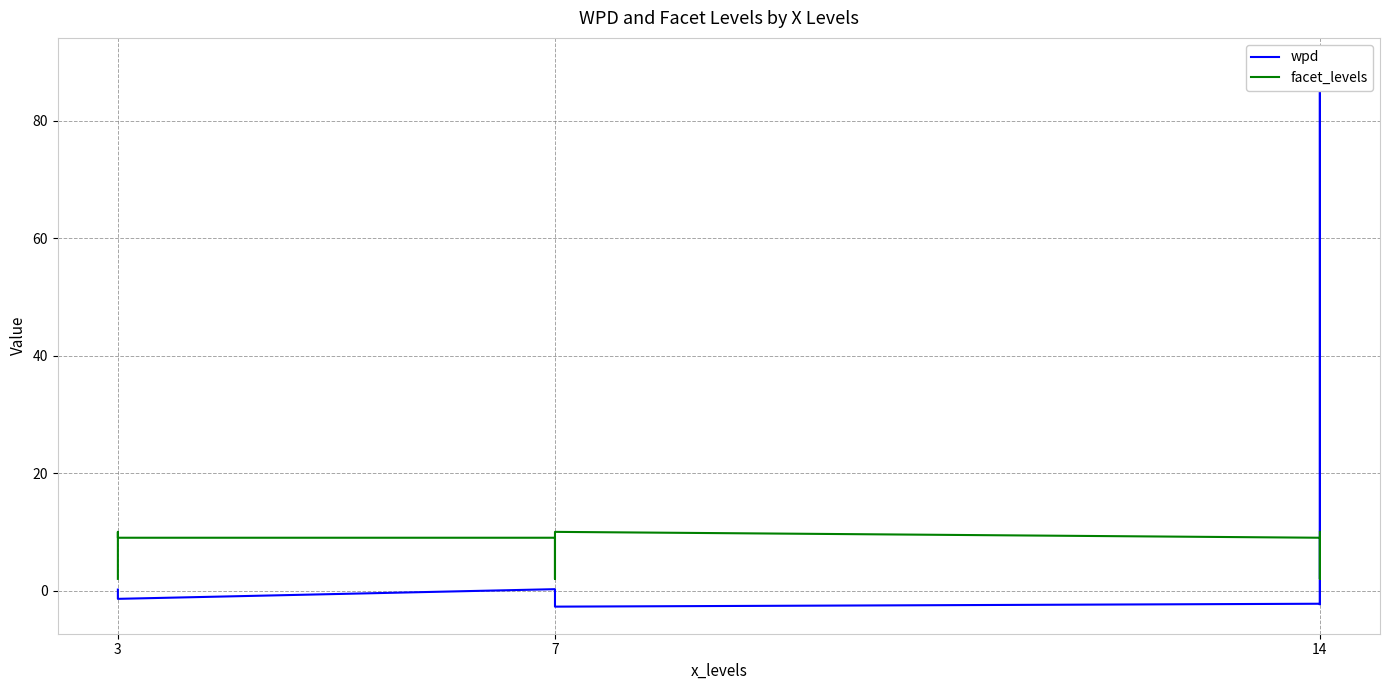

Rank the series by their maximum value, from highest to lowest.

wpd, facet_levels